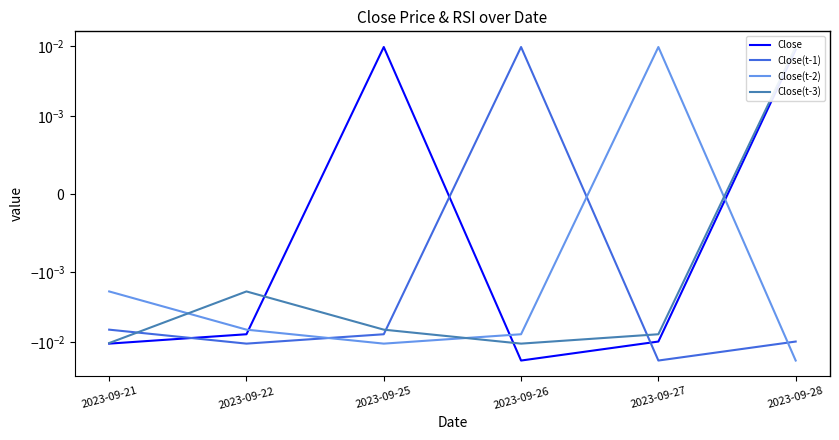

Count the number of categories in the chart.

6